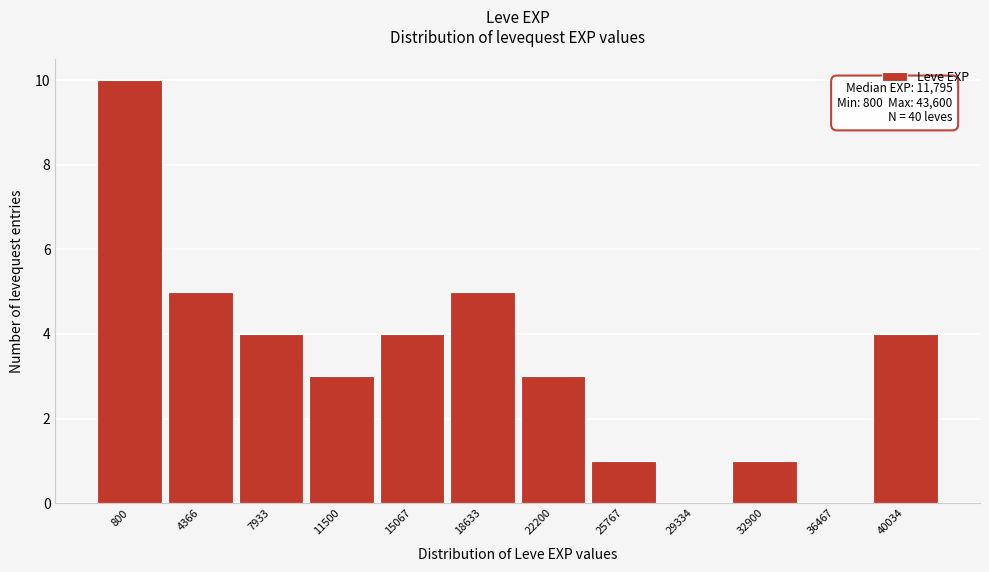

Reading left to right, transcribe all the data shown in this chart.

800=10	4366=5	7933=4	11500=3	15067=4	18633=5	22200=3	25767=1	29334=0	32900=1	36467=0	40034=4